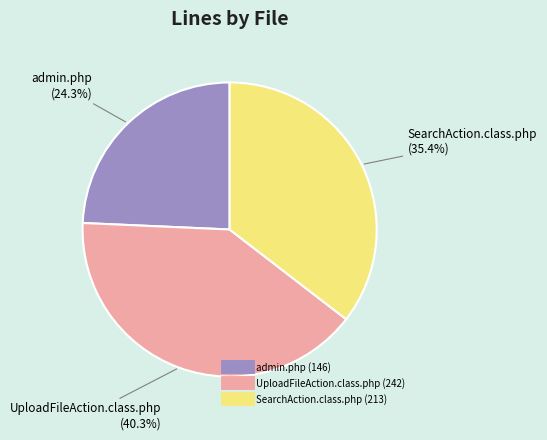

Do admin.php and UploadFileAction.class.php together represent more than half of the pie?

Yes